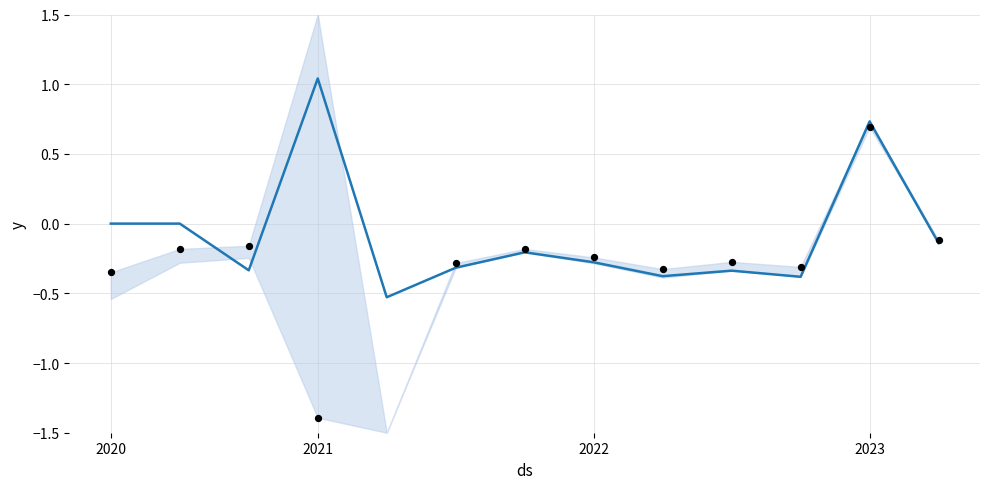

At how many categories does at least one series exceed 0?

2